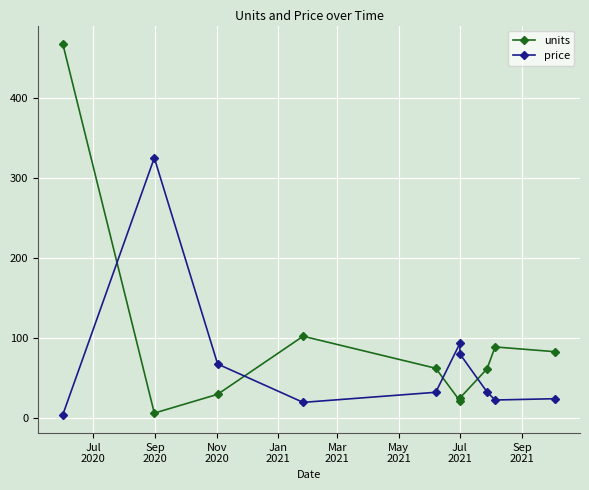

Rank the series at Jul
2021 from highest to lowest value.

price, units